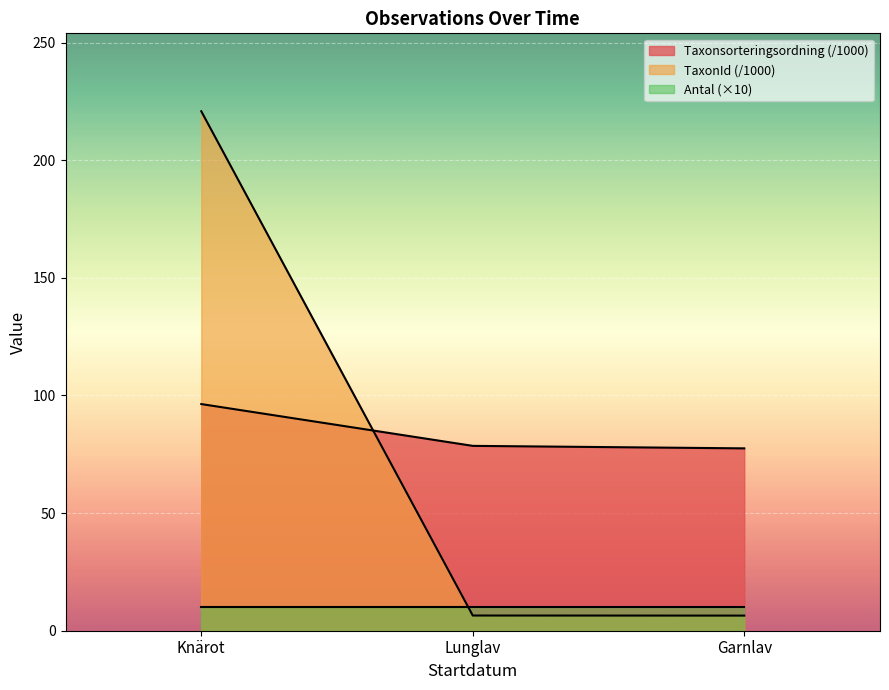

What is the value of the Taxonsorteringsordning point at the 1st from the left?

96.3